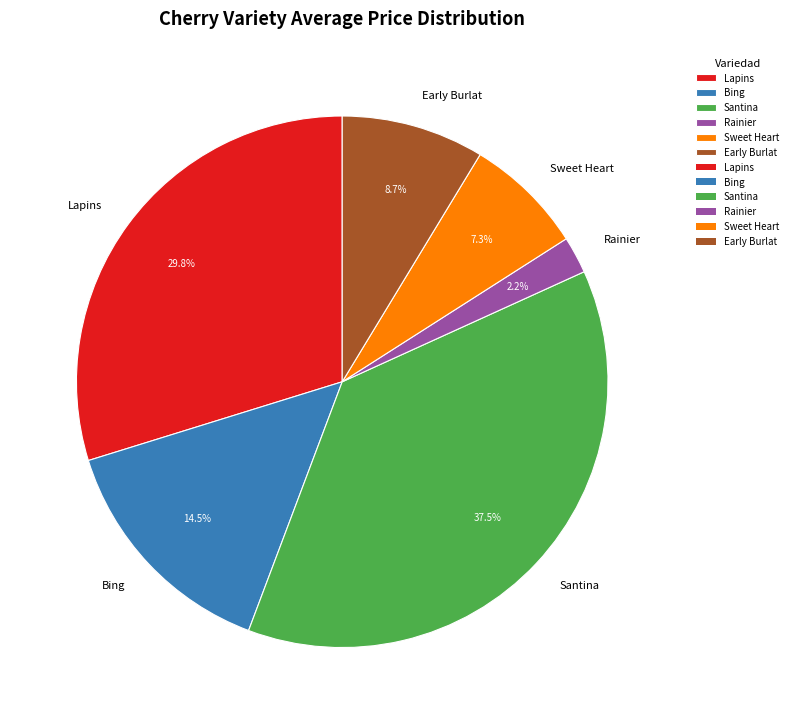

Combined, what portion of the pie is Santina and Sweet Heart?

44.8%